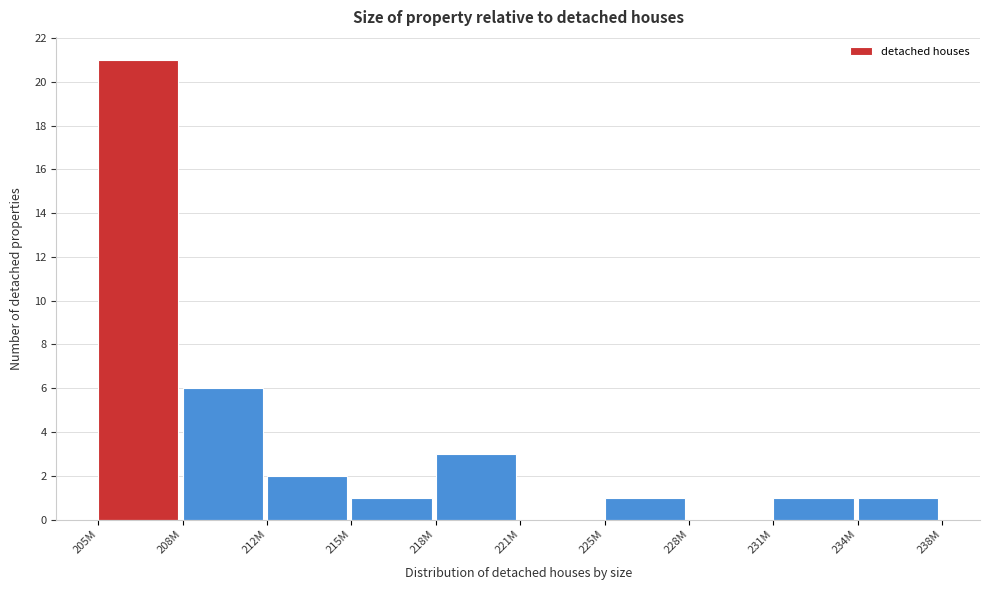

Reading left to right, list all the values displayed in this chart.

205M=21	208M=6	212M=2	215M=1	218M=3	221M=0	225M=1	228M=0	231M=1	234M=1